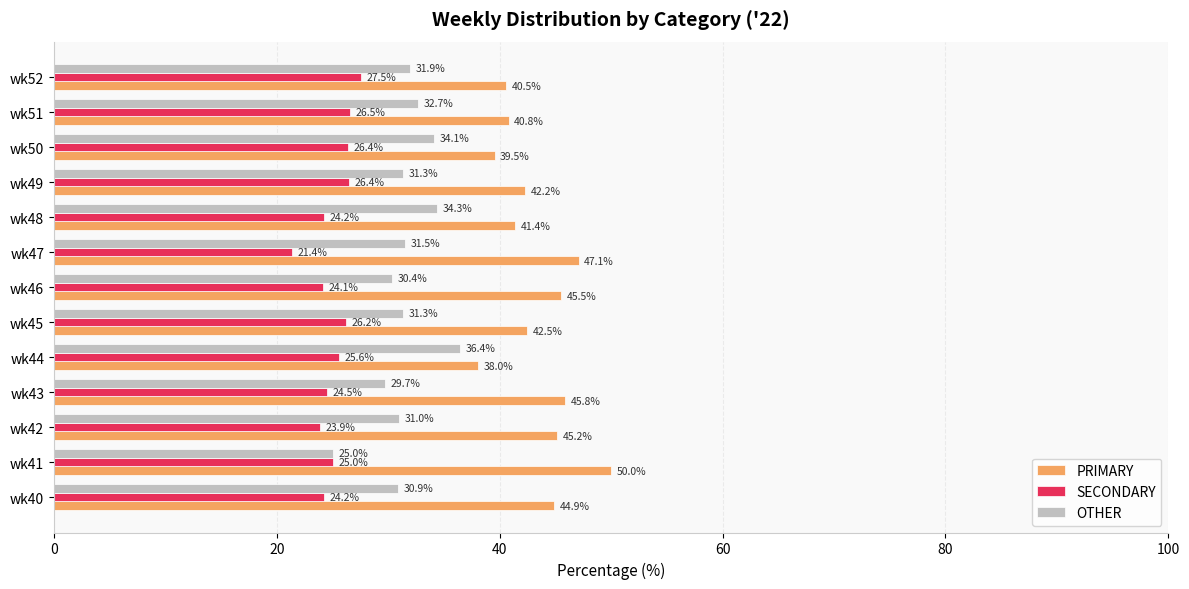

True or false: PRIMARY has a value of 87.1 at wk41.

False